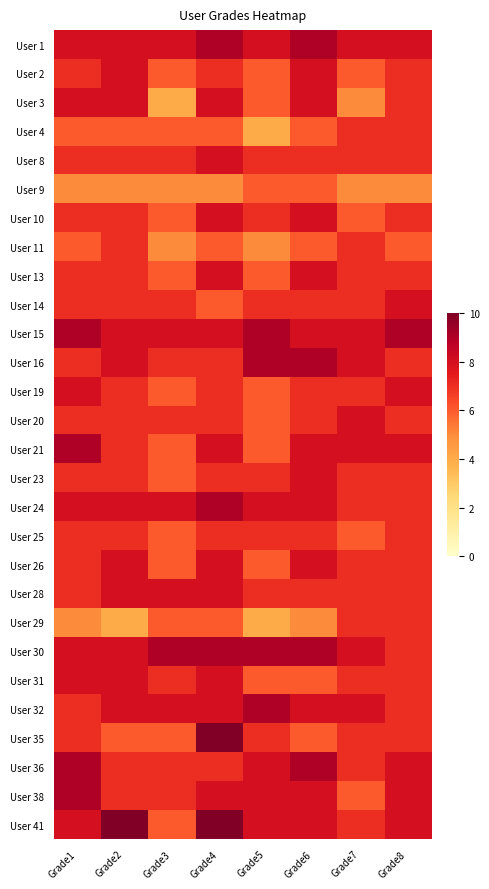

Reading left to right, transcribe all the data shown in this chart.

User 1: Grade1=8	Grade2=8	Grade3=8	Grade4=9	Grade5=8	Grade6=9	Grade7=8	Grade8=8
User 2: Grade1=7	Grade2=8	Grade3=6	Grade4=7	Grade5=6	Grade6=8	Grade7=6	Grade8=7
User 3: Grade1=8	Grade2=8	Grade3=4	Grade4=8	Grade5=6	Grade6=8	Grade7=5	Grade8=7
User 4: Grade1=6	Grade2=6	Grade3=6	Grade4=6	Grade5=4	Grade6=6	Grade7=7	Grade8=7
User 8: Grade1=7	Grade2=7	Grade3=7	Grade4=8	Grade5=7	Grade6=7	Grade7=7	Grade8=7
User 9: Grade1=5	Grade2=5	Grade3=5	Grade4=5	Grade5=6	Grade6=6	Grade7=5	Grade8=5
User 10: Grade1=7	Grade2=7	Grade3=6	Grade4=8	Grade5=7	Grade6=8	Grade7=6	Grade8=7
User 11: Grade1=6	Grade2=7	Grade3=5	Grade4=6	Grade5=5	Grade6=6	Grade7=7	Grade8=6
User 13: Grade1=7	Grade2=7	Grade3=6	Grade4=8	Grade5=6	Grade6=8	Grade7=7	Grade8=7
User 14: Grade1=7	Grade2=7	Grade3=7	Grade4=6	Grade5=7	Grade6=7	Grade7=7	Grade8=8
User 15: Grade1=9	Grade2=8	Grade3=8	Grade4=8	Grade5=9	Grade6=8	Grade7=8	Grade8=9
User 16: Grade1=7	Grade2=8	Grade3=7	Grade4=7	Grade5=9	Grade6=9	Grade7=8	Grade8=7
User 19: Grade1=8	Grade2=7	Grade3=6	Grade4=7	Grade5=6	Grade6=7	Grade7=7	Grade8=8
User 20: Grade1=7	Grade2=7	Grade3=7	Grade4=7	Grade5=6	Grade6=7	Grade7=8	Grade8=7
User 21: Grade1=9	Grade2=7	Grade3=6	Grade4=8	Grade5=6	Grade6=8	Grade7=8	Grade8=8
User 23: Grade1=7	Grade2=7	Grade3=6	Grade4=7	Grade5=7	Grade6=8	Grade7=7	Grade8=7
User 24: Grade1=8	Grade2=8	Grade3=8	Grade4=9	Grade5=8	Grade6=8	Grade7=7	Grade8=7
User 25: Grade1=7	Grade2=7	Grade3=6	Grade4=7	Grade5=7	Grade6=7	Grade7=6	Grade8=7
User 26: Grade1=7	Grade2=8	Grade3=6	Grade4=8	Grade5=6	Grade6=8	Grade7=7	Grade8=7
User 28: Grade1=7	Grade2=8	Grade3=8	Grade4=8	Grade5=7	Grade6=7	Grade7=7	Grade8=7
User 29: Grade1=5	Grade2=4	Grade3=6	Grade4=6	Grade5=4	Grade6=5	Grade7=7	Grade8=7
User 30: Grade1=8	Grade2=8	Grade3=9	Grade4=9	Grade5=9	Grade6=9	Grade7=8	Grade8=7
User 31: Grade1=8	Grade2=8	Grade3=7	Grade4=8	Grade5=6	Grade6=6	Grade7=7	Grade8=7
User 32: Grade1=7	Grade2=8	Grade3=8	Grade4=8	Grade5=9	Grade6=8	Grade7=8	Grade8=7
User 35: Grade1=7	Grade2=6	Grade3=6	Grade4=10	Grade5=7	Grade6=6	Grade7=7	Grade8=7
User 36: Grade1=9	Grade2=7	Grade3=7	Grade4=7	Grade5=8	Grade6=9	Grade7=7	Grade8=8
User 38: Grade1=9	Grade2=7	Grade3=7	Grade4=8	Grade5=8	Grade6=8	Grade7=6	Grade8=8
User 41: Grade1=8	Grade2=10	Grade3=6	Grade4=10	Grade5=8	Grade6=8	Grade7=7	Grade8=8